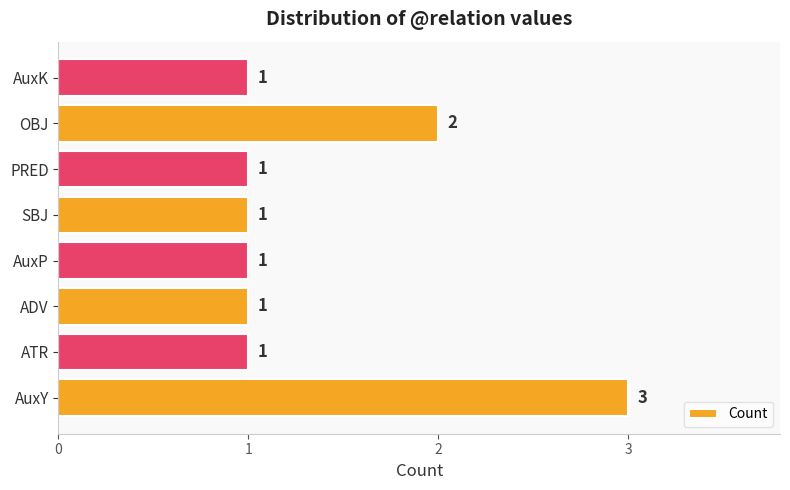

How many values are between 1 and 2?

7